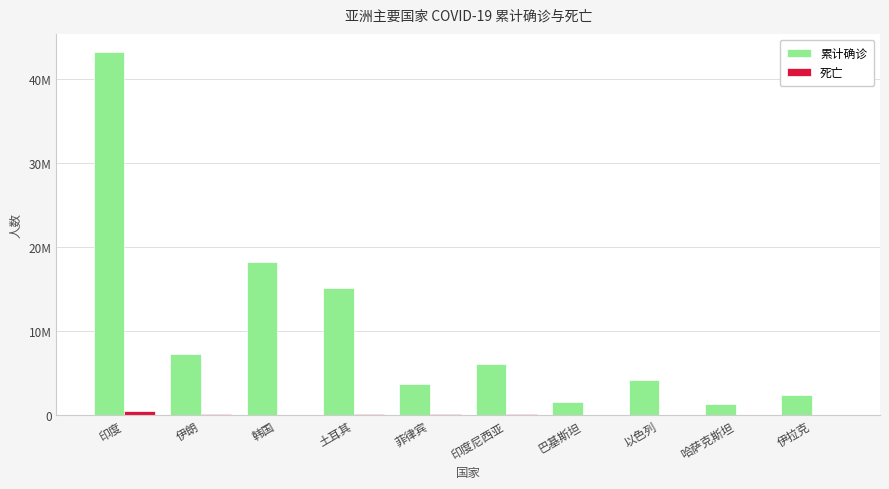

What is the difference between the maximum and minimum values in the 累计确诊 series?

41879209